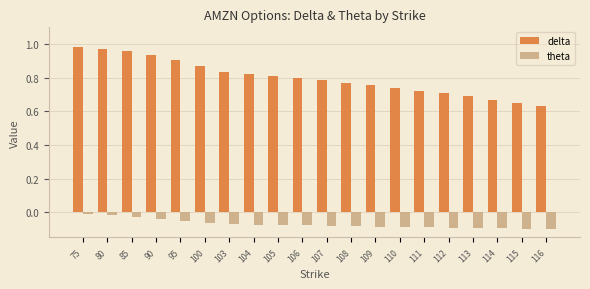

What is the difference between the maximum and second lowest values in the theta series?

0.1